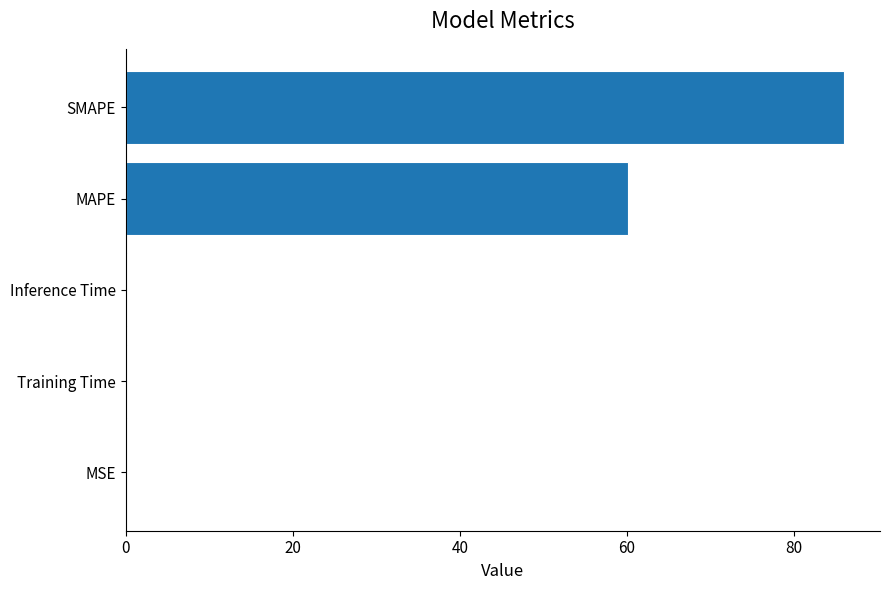

What is the greatest value displayed?

86.0